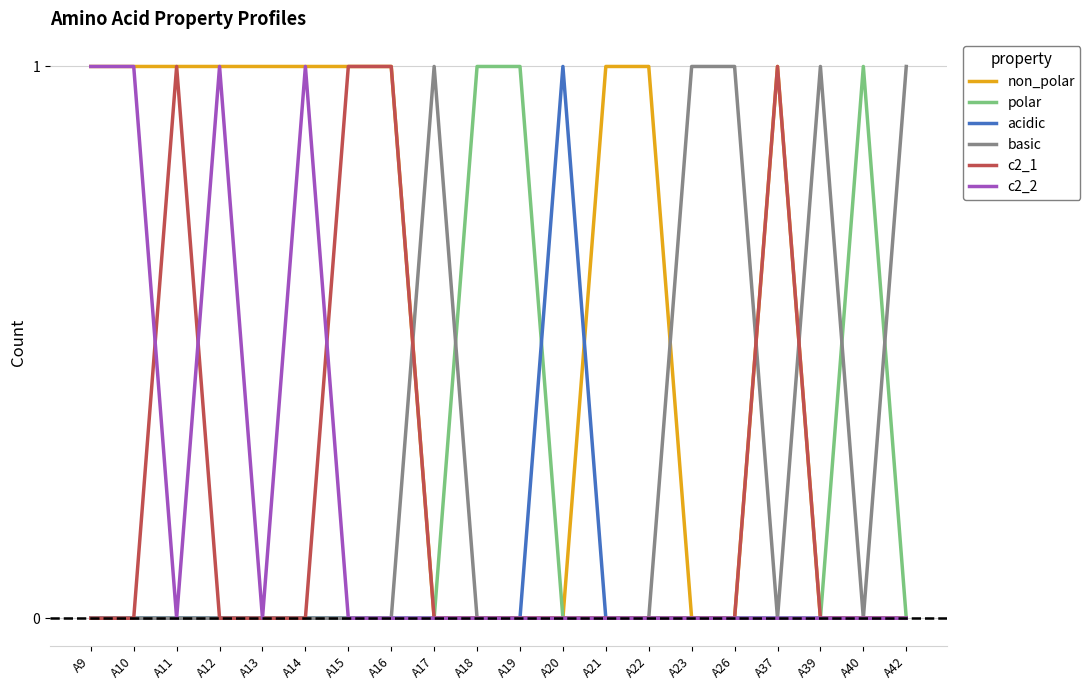

Is it true that acidic equals 0 at A15?

True